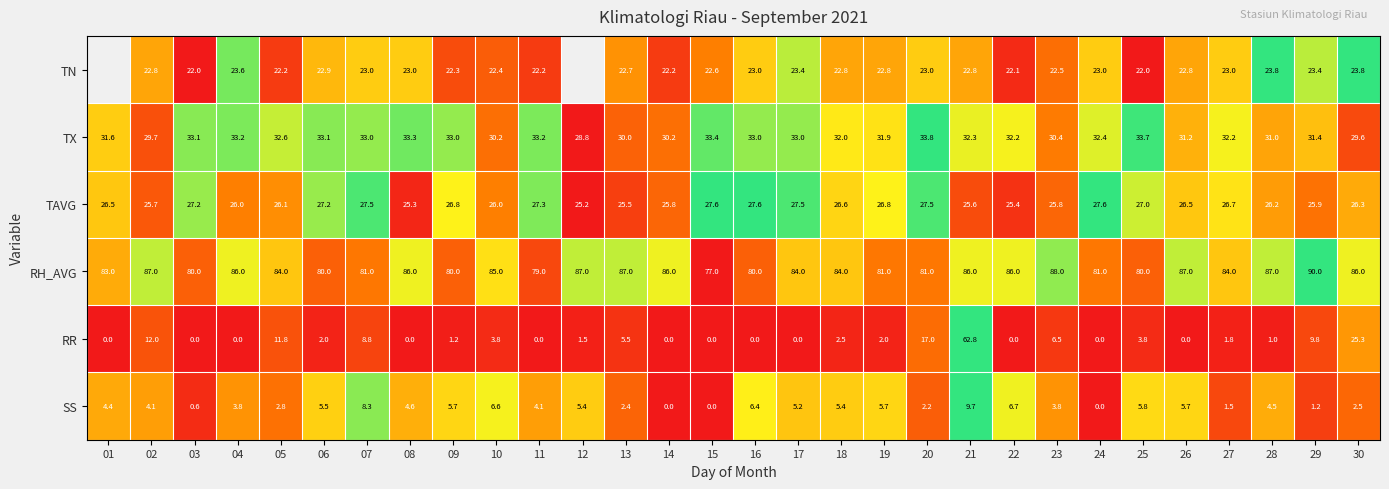

Rank the series at 08 from lowest to highest value.

RR, SS, TN, TAVG, TX, RH_AVG